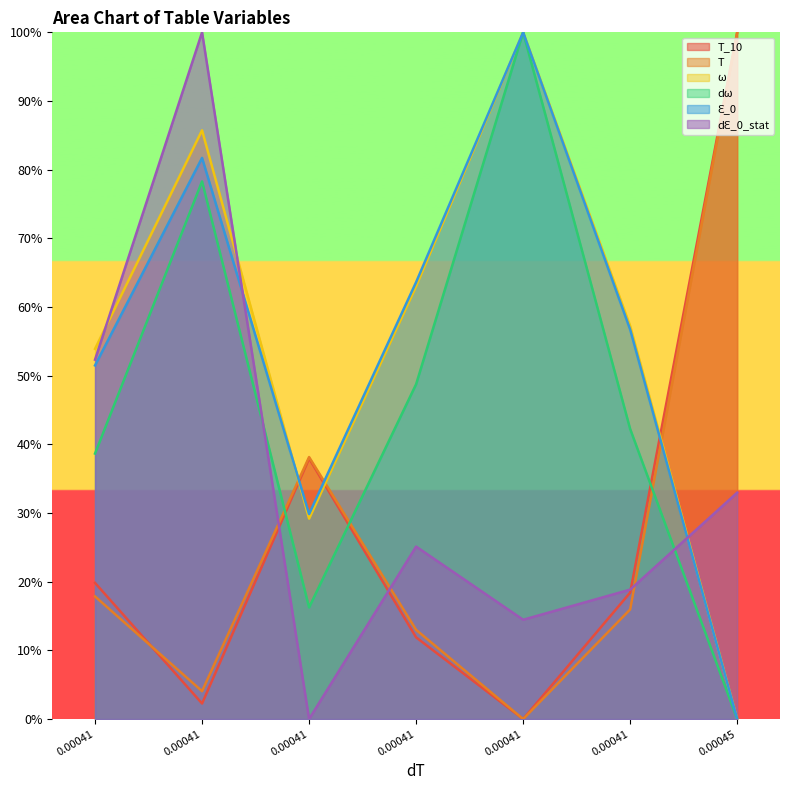

Rank the categories by Ԑ_0 value from lowest to highest.

0.00045, 0.00041, 0.00041, 0.00041, 0.00041, 0.00041, 0.00041